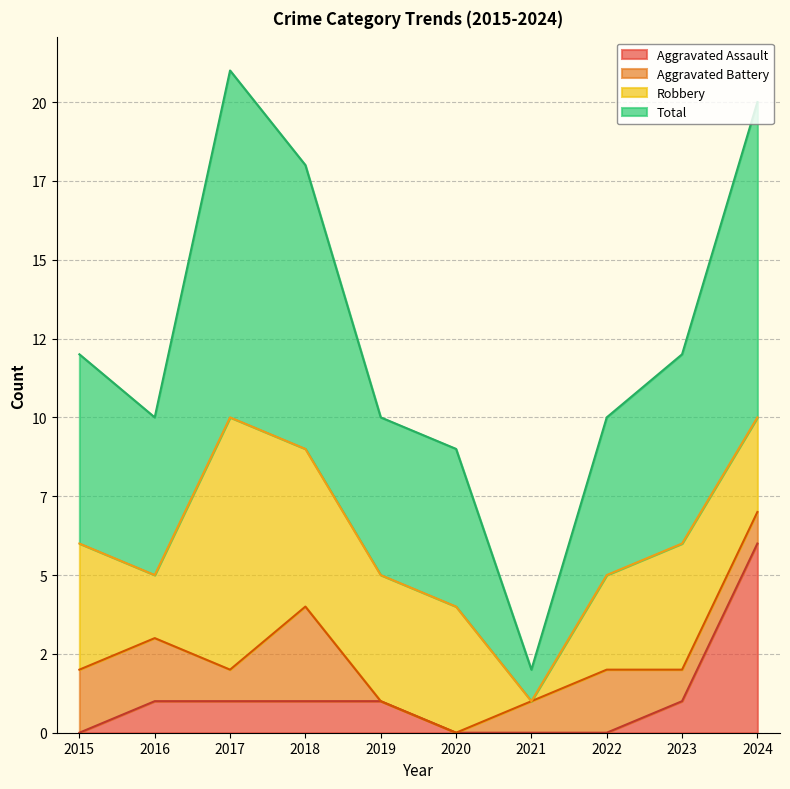

Is it true that Aggravated Assault equals 3 at 2020?

False